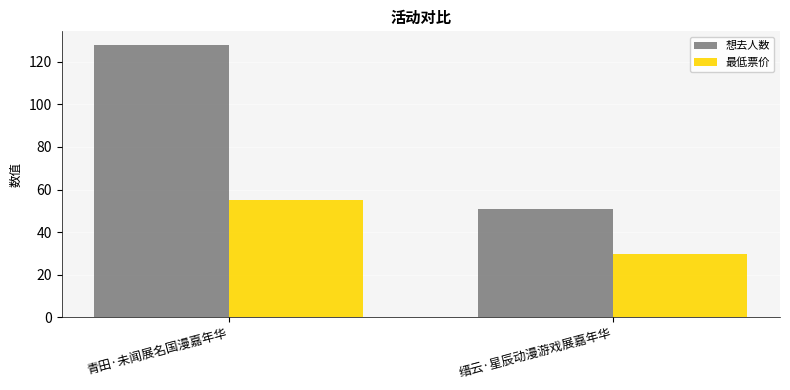

Reading left to right, transcribe all the data shown in this chart.

想去人数: 128.0	51.0
最低票价: 55.0	29.9